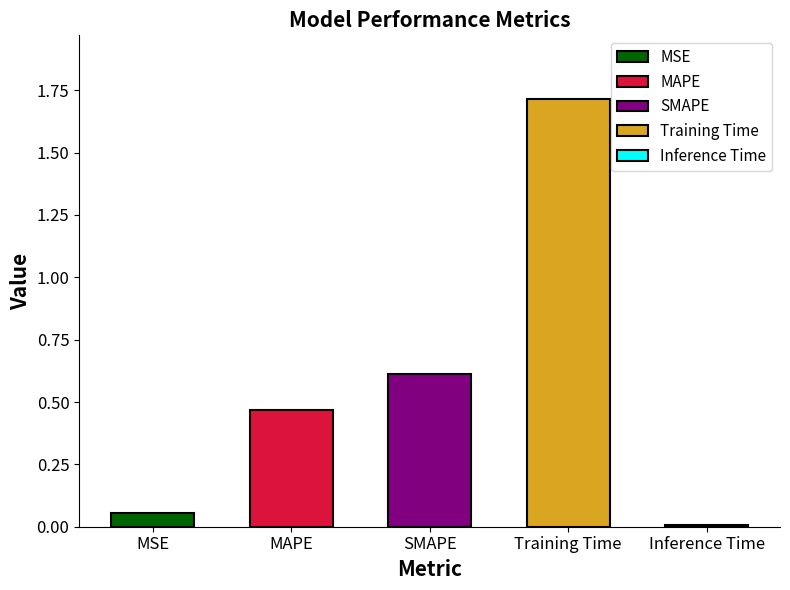

Reading left to right, list all the values displayed in this chart.

0.1	0.5	0.6	1.7	0.0